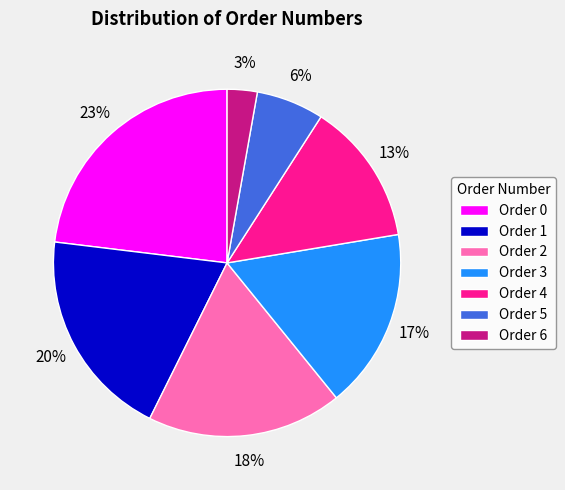

To the nearest percent, what percentage of the pie is Order 6?

3%